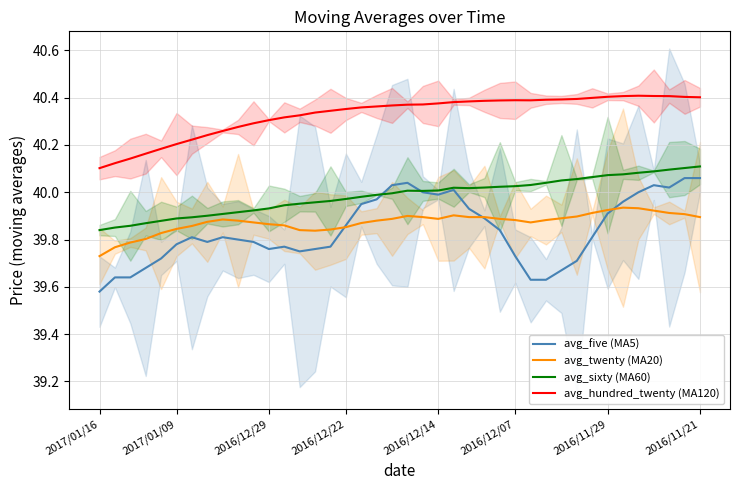

What is the spread (max minus min) of values at 23?

0.5